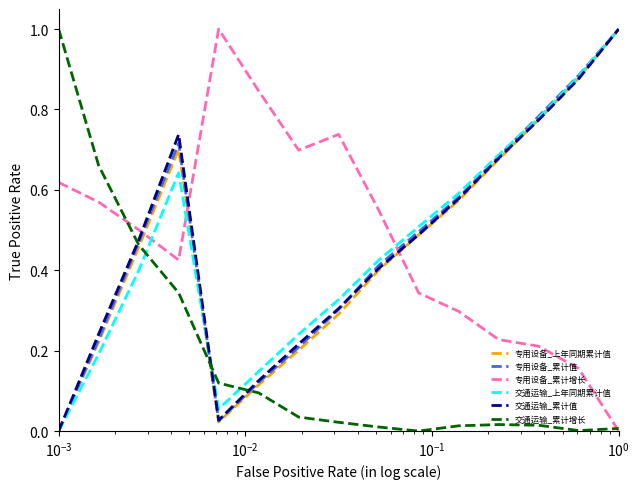

After their last crossing, which series has the higher values: 专用设备_累计增长 or 专用设备_上年同期累计值?

专用设备_上年同期累计值